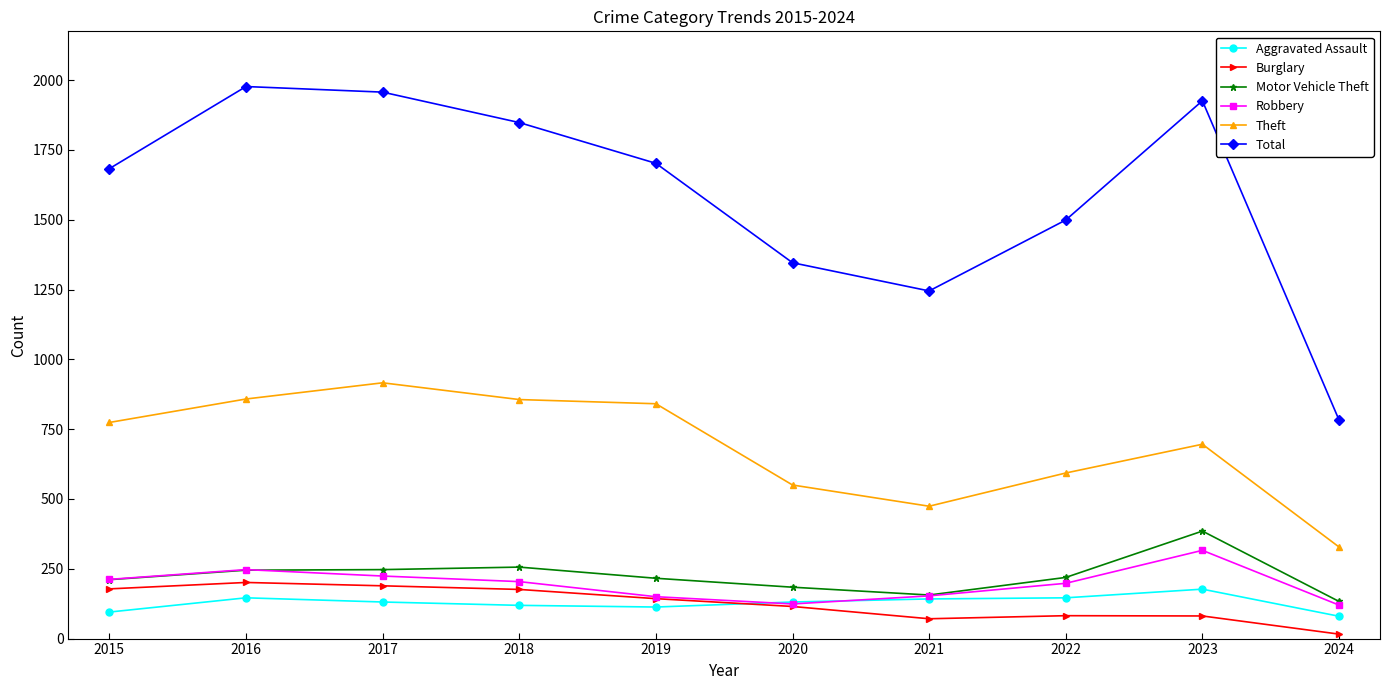

In Total, how many points are higher than both neighbors (excluding endpoints)?

2